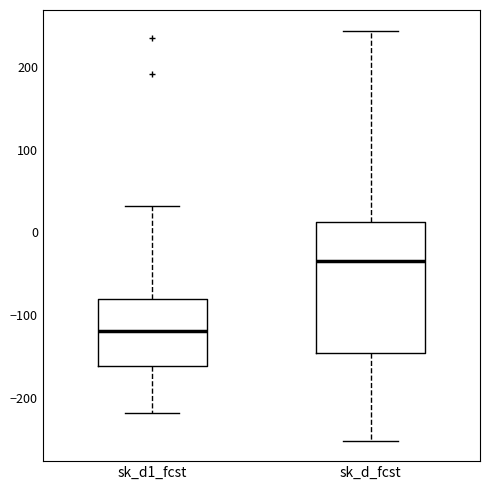

Reading left to right, read every box against the y-axis: the position of its median line, the range the box covers, and the ends of its whiskers. The values are not printed on the chart, so give them approximately, as read against the axis.

sk_d1_fcst: median -120, box -160 to -80, whiskers -220 to 30
sk_d_fcst: median -40, box -150 to 10, whiskers -250 to 240